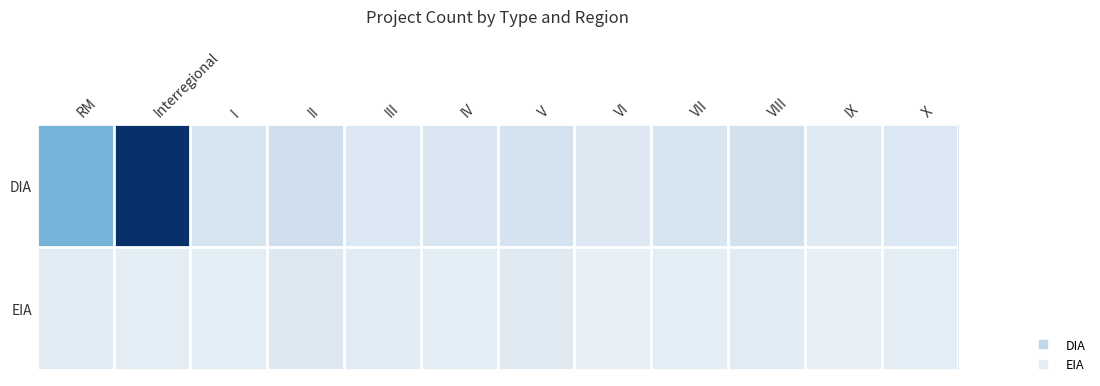

List the series in order of their peak value, highest first.

DIA, EIA